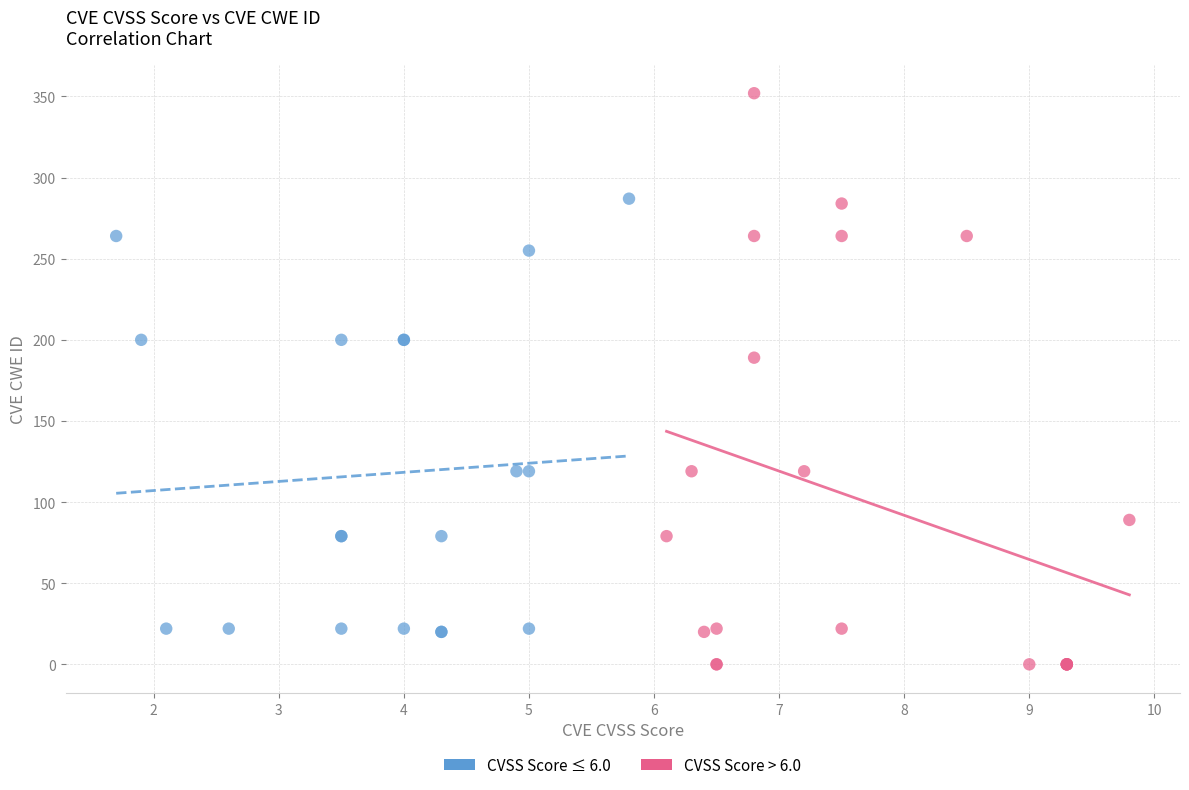

Which series contains the highest Y value?

CVSS Score > 6.0